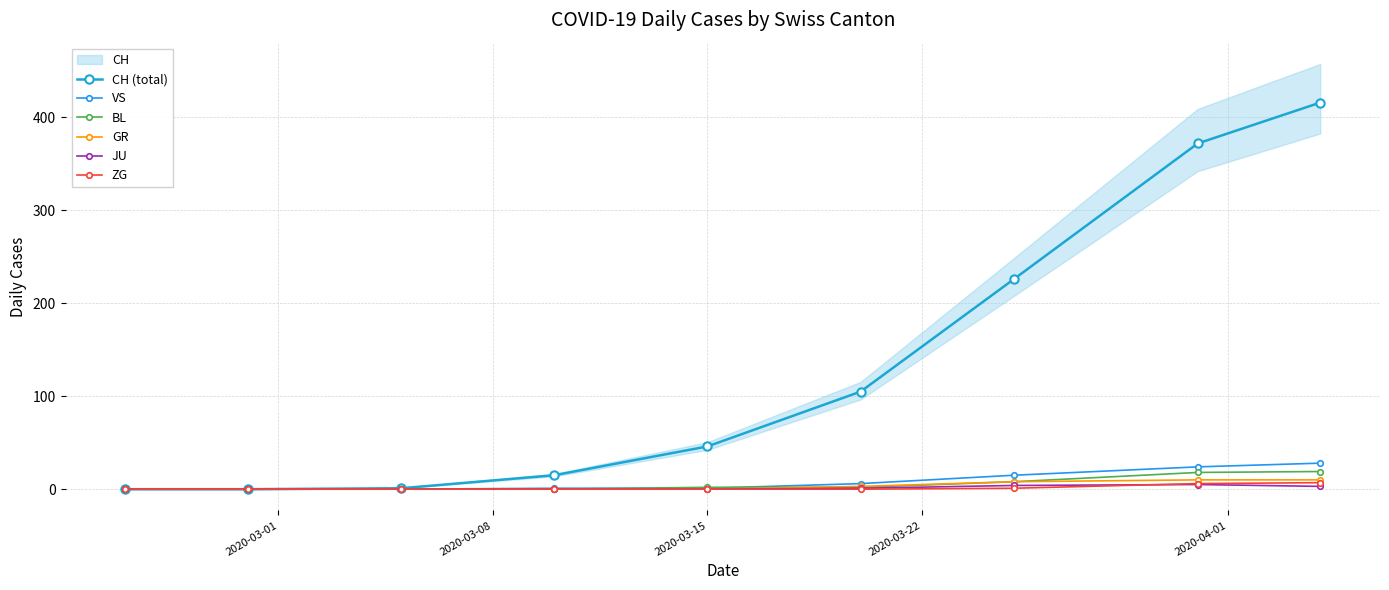

How many BL values are between 0 and 8?

7